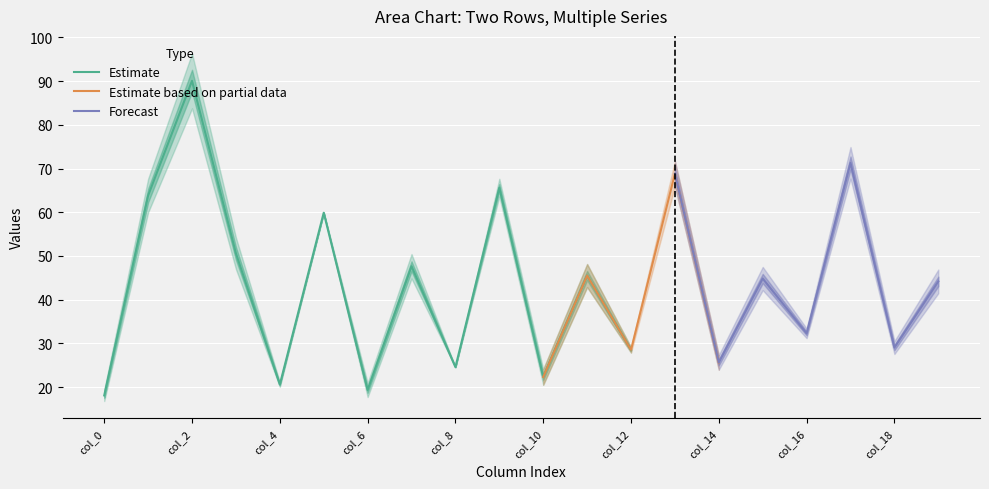

Which category has the highest value in the Estimate series?

col_2